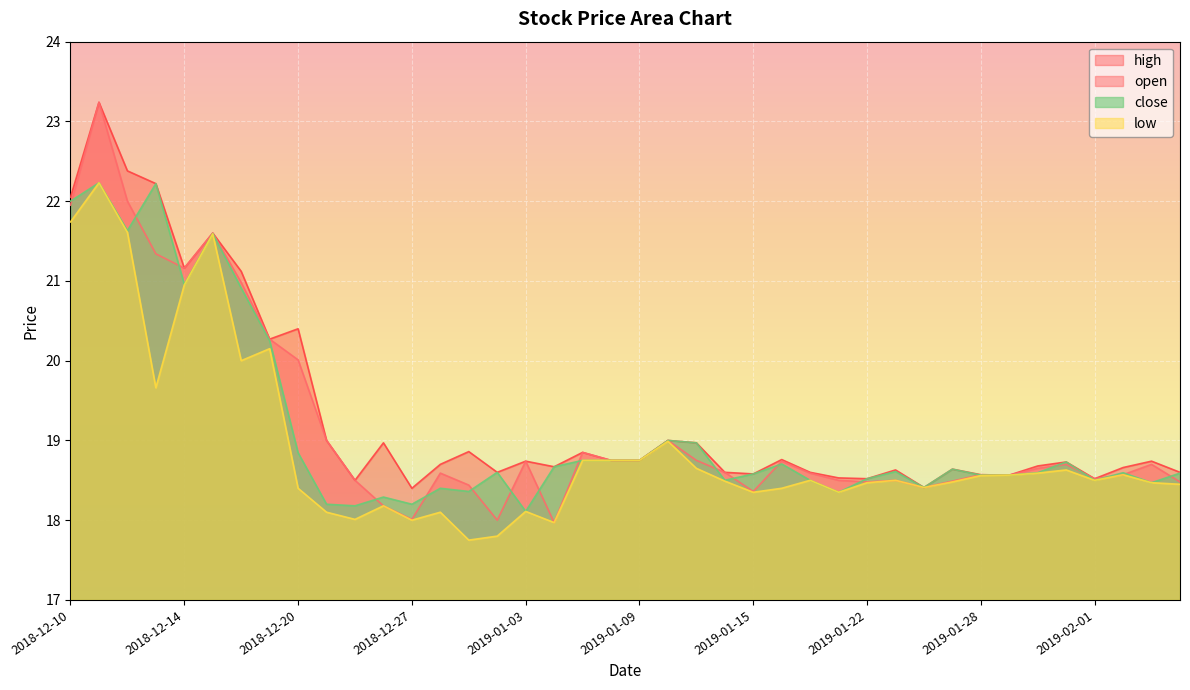

True or false: close has a value of 18.6 at 2019-01-15.

True